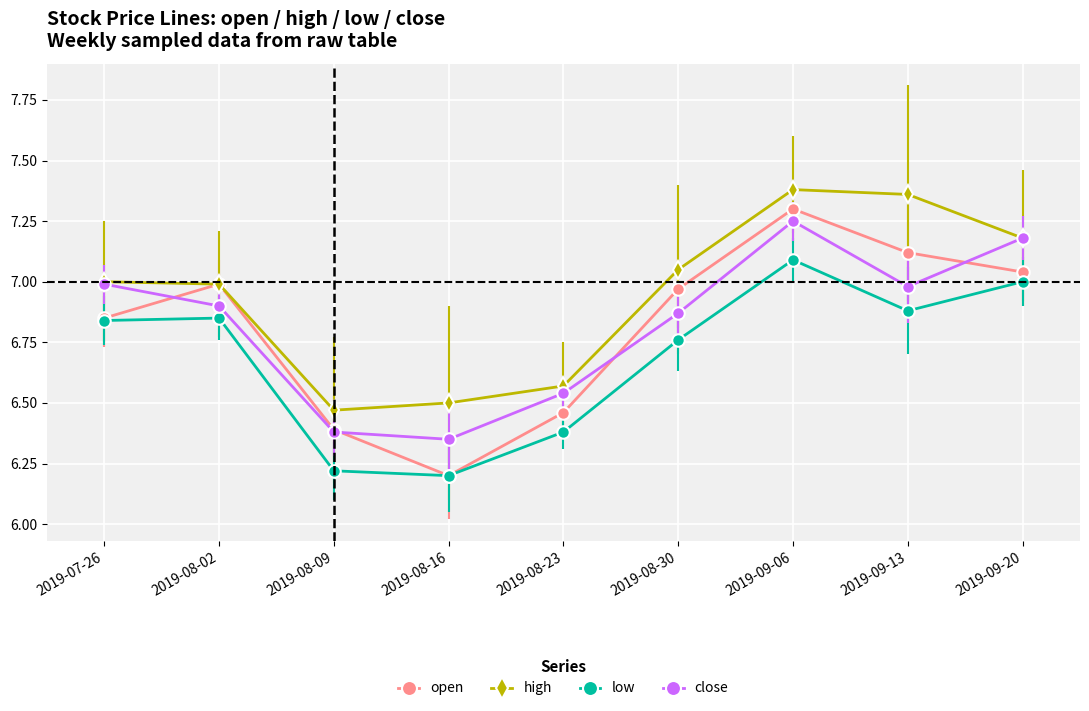

What is the label of the 8th point from the left?

2019-09-13